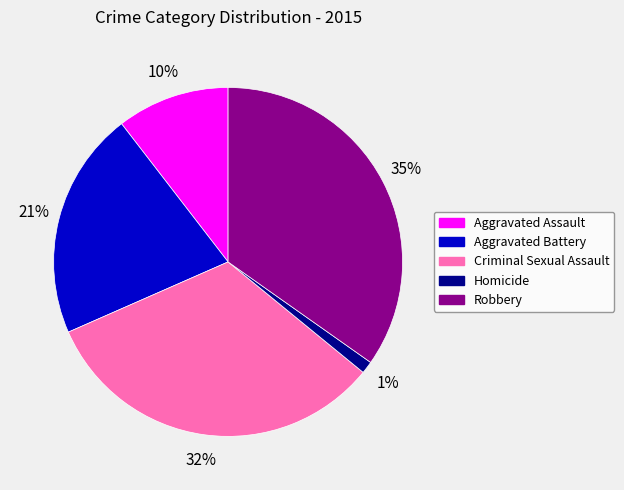

To the nearest percent, what is the difference between the largest and smallest slice percentages?

34%